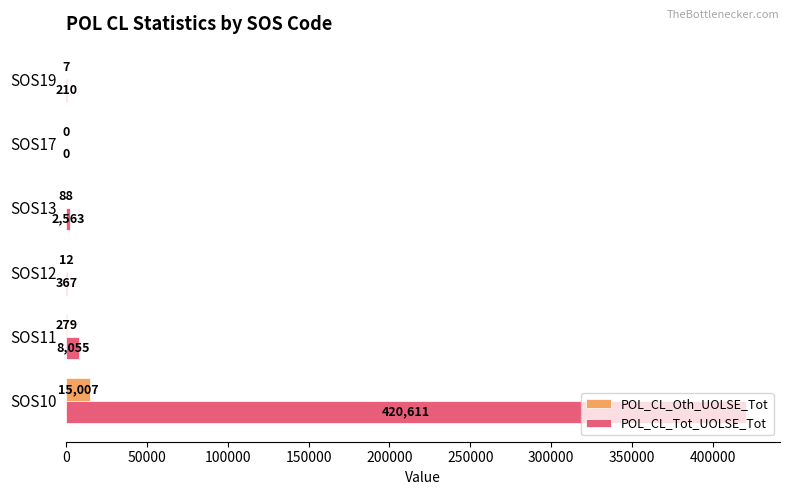

What is the maximum value for POL_CL_Tot_UOLSE_Tot?

420611